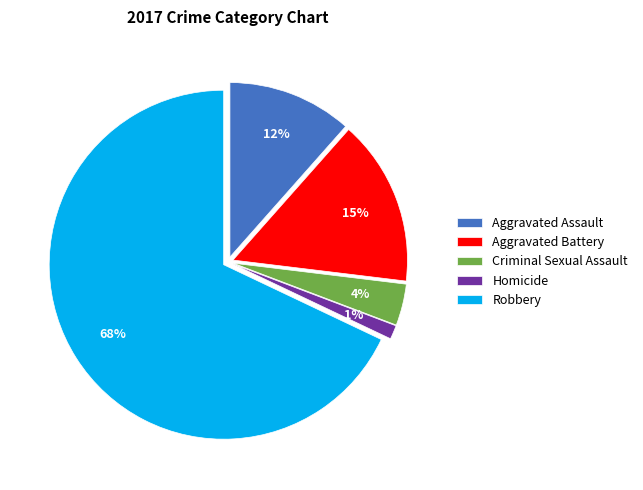

Rank the categories by value from lowest to highest.

Homicide, Criminal Sexual Assault, Aggravated Assault, Aggravated Battery, Robbery